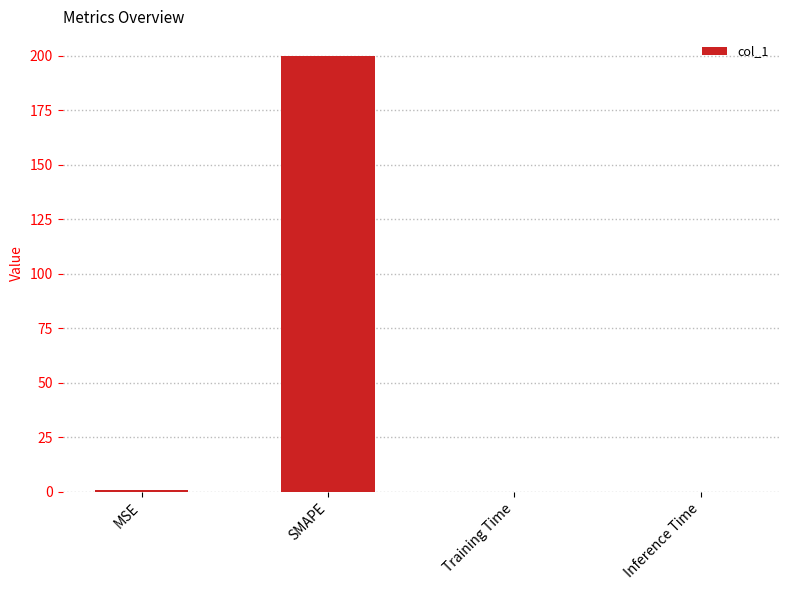

Are the bars grouped side by side (vs. stacked)?

No